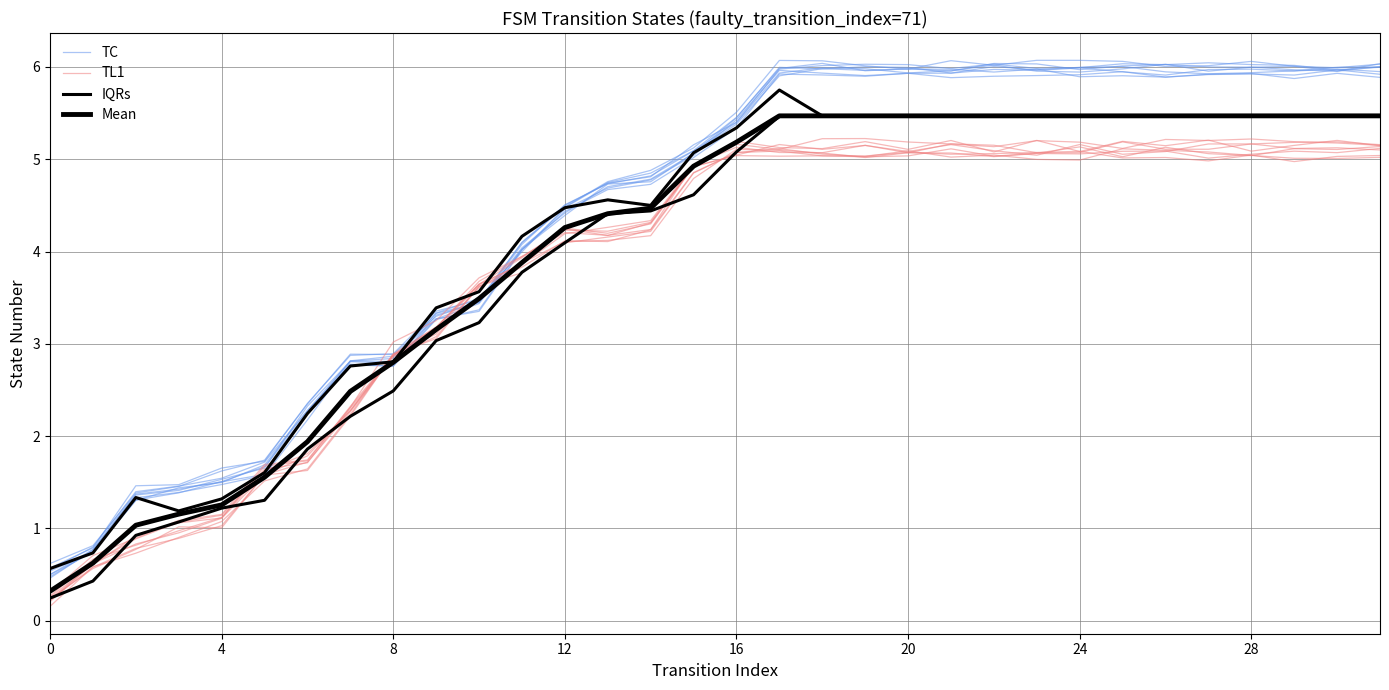

Reading right to left, extract all data points from this chart.

TC: 5.9	5.9	5.9	5.9	5.9	5.9	5.9	5.9	5.9	5.9	5.9	5.9	5.9	5.9	5.9	5.3	5.0	4.7	4.7	4.4	4.0	3.4	3.3	2.8	2.8	2.2	1.6	1.5	1.4	1.3	0.8	0.5
TL1: 5.0	5.0	5.0	5.0	5.0	5.0	5.0	5.1	5.1	5.1	5.1	5.1	5.0	5.0	5.1	5.1	4.9	4.2	4.1	4.1	3.8	3.6	3.1	2.9	2.2	1.6	1.6	1.0	0.9	0.8	0.6	0.2
IQRs: 5.5	5.5	5.5	5.5	5.5	5.5	5.5	5.5	5.5	5.5	5.5	5.5	5.5	5.5	5.7	5.3	5.1	4.5	4.6	4.5	4.2	3.6	3.4	2.8	2.8	2.2	1.6	1.3	1.2	1.3	0.7	0.6
Mean: 5.5	5.5	5.5	5.5	5.5	5.5	5.5	5.5	5.5	5.5	5.5	5.5	5.5	5.5	5.5	5.2	4.9	4.5	4.4	4.3	3.9	3.5	3.2	2.8	2.5	1.9	1.6	1.3	1.2	1.0	0.6	0.3